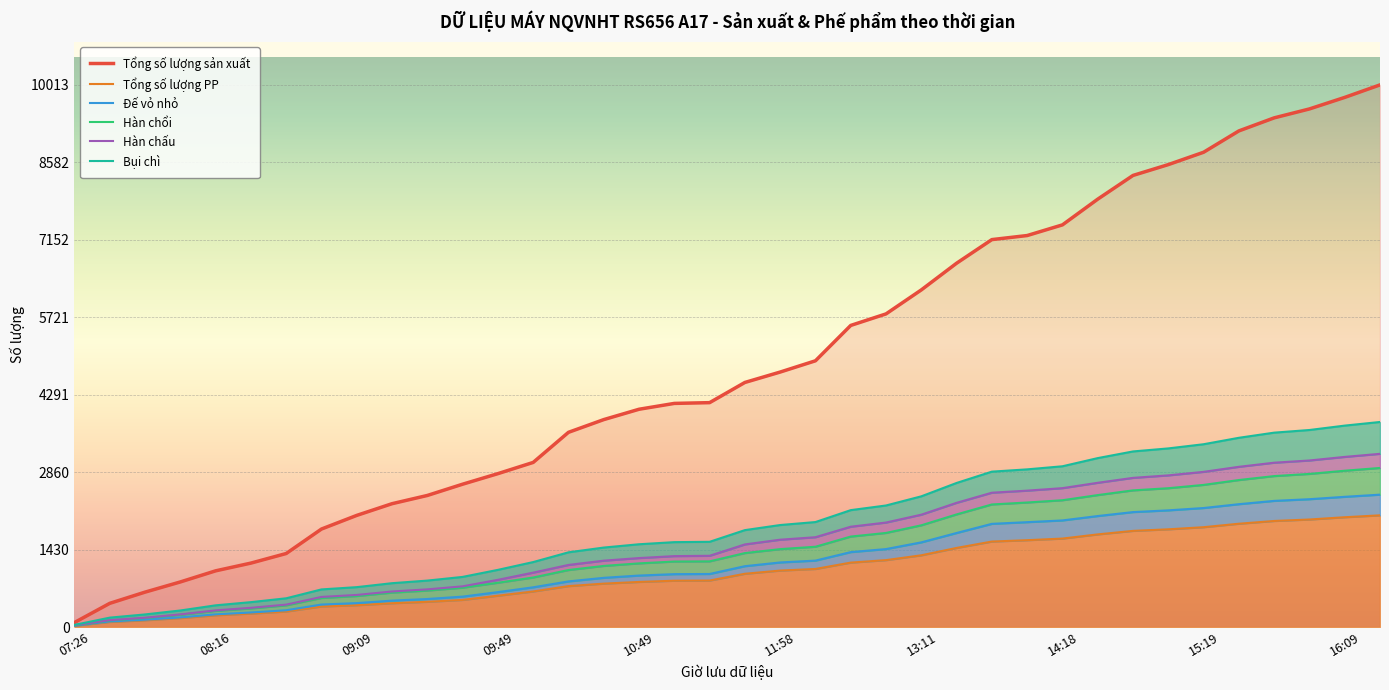

Reading left to right, what are all the values shown in this chart?

Tổng số lượng sản xuất: 07:26=85	07:46=439	07:56=646	08:06=834	08:16=1039	08:26=1182	08:39=1359	08:59=1811	09:09=2063	09:19=2279	09:29=2431	09:39=2639	09:49=2834	09:59=3041	10:29=3597	10:39=3832	10:49=4023	11:09=4131	11:28=4145	11:48=4518	11:58=4710	12:11=4918	12:41=5571	12:51=5784	13:11=6227	13:38=6720	13:58=7156	14:08=7231	14:18=7428	14:38=7903	14:58=8341	15:08=8541	15:19=8769	15:39=9163	15:49=9404	15:59=9569	16:09=9782	16:19=10013
Tổng số lượng PP: 07:26=25	07:46=96	07:56=127	08:06=167	08:16=219	08:26=250	08:39=288	08:59=381	09:09=404	09:19=441	09:29=467	09:39=502	09:49=580	09:59=658	10:29=757	10:39=803	10:49=834	11:09=857	11:28=860	11:48=985	11:58=1044	12:11=1074	12:41=1191	12:51=1237	13:11=1326	13:38=1462	13:58=1580	14:08=1605	14:18=1635	14:38=1712	14:58=1777	15:08=1806	15:19=1845	15:39=1909	15:49=1960	15:59=1987	16:09=2029	16:19=2064
Đế vỏ nhỏ: 07:26=29	07:46=104	07:56=137	08:06=179	08:16=235	08:26=270	08:39=311	08:59=417	09:09=443	09:19=489	09:29=519	09:39=563	09:49=646	09:59=735	10:29=844	10:39=910	10:49=952	11:09=978	11:28=981	11:48=1125	11:58=1194	12:11=1228	12:41=1385	12:51=1441	13:11=1565	13:38=1738	13:58=1907	14:08=1938	14:18=1970	14:38=2051	14:58=2124	15:08=2156	15:19=2199	15:39=2270	15:49=2331	15:59=2362	16:09=2406	16:19=2446
Hàn chổi: 07:26=41	07:46=175	07:56=234	08:06=307	08:16=402	08:26=461	08:39=532	08:59=696	09:09=738	09:19=811	09:29=859	09:39=927	09:49=1057	09:59=1201	10:29=1381	10:39=1469	10:49=1530	11:09=1569	11:28=1575	11:48=1791	11:58=1885	12:11=1940	12:41=2160	12:51=2246	13:11=2415	13:38=2662	13:58=2871	14:08=2913	14:18=2970	14:38=3121	14:58=3244	15:08=3300	15:19=3377	15:39=3496	15:49=3591	15:59=3640	16:09=3721	16:19=3788
Hàn chấu: 07:26=35	07:46=129	07:56=173	08:06=235	08:16=309	08:26=356	08:39=415	08:59=557	09:09=594	09:19=658	09:29=697	09:39=753	09:49=873	09:59=1006	10:29=1148	10:39=1227	10:49=1275	11:09=1311	11:28=1317	11:48=1527	11:58=1614	12:11=1660	12:41=1854	12:51=1931	13:11=2076	13:38=2295	13:58=2482	14:08=2520	14:18=2566	14:38=2665	14:58=2756	15:08=2802	15:19=2867	15:39=2960	15:49=3036	15:59=3077	16:09=3143	16:19=3200
Bụi chì: 07:26=35	07:46=126	07:56=168	08:06=228	08:16=300	08:26=345	08:39=402	08:59=538	09:09=574	09:19=637	09:29=675	09:39=728	09:49=819	09:59=916	10:29=1054	10:39=1130	10:49=1177	11:09=1211	11:28=1214	11:48=1367	11:58=1440	12:11=1484	12:41=1672	12:51=1739	13:11=1880	13:38=2081	13:58=2265	14:08=2301	14:18=2343	14:38=2438	14:58=2525	15:08=2565	15:19=2626	15:39=2716	15:49=2789	15:59=2829	16:09=2888	16:19=2939